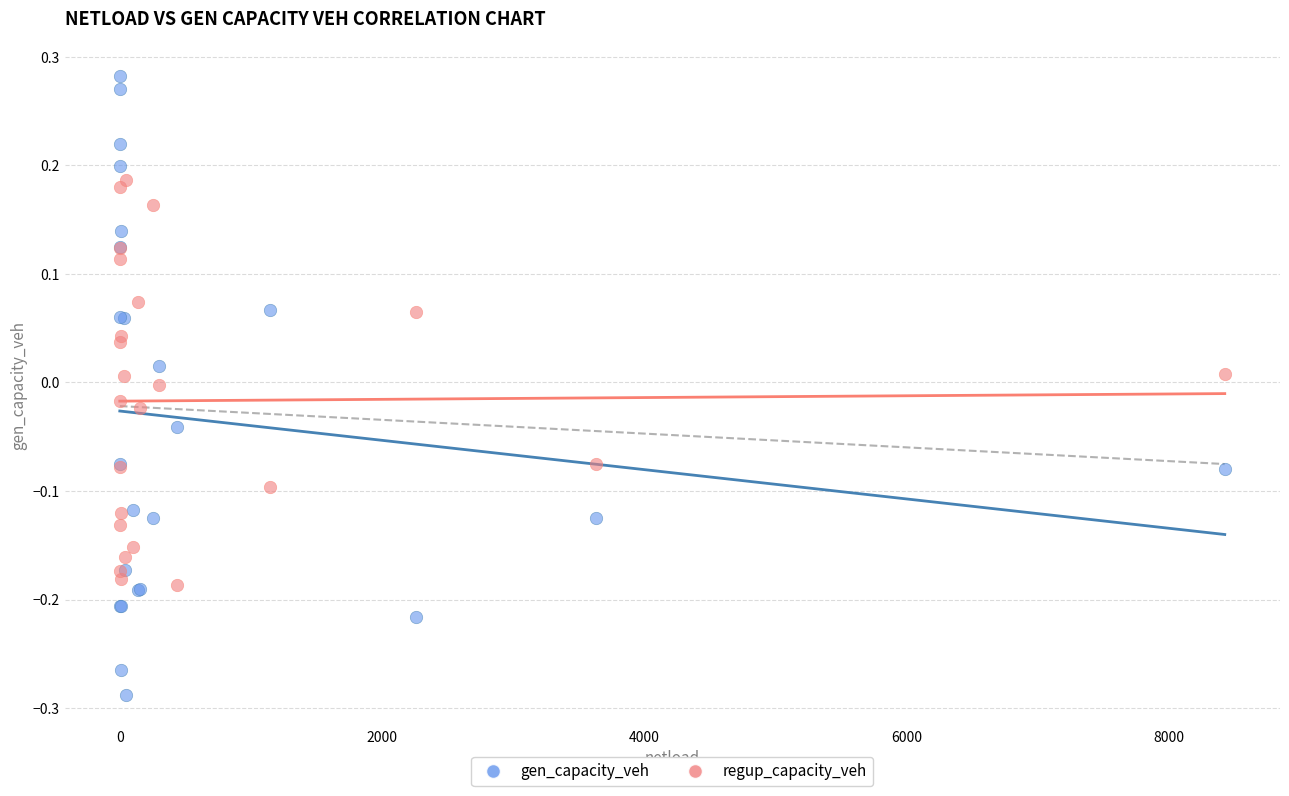

Which series has the widest spread of Y values?

gen_capacity_veh